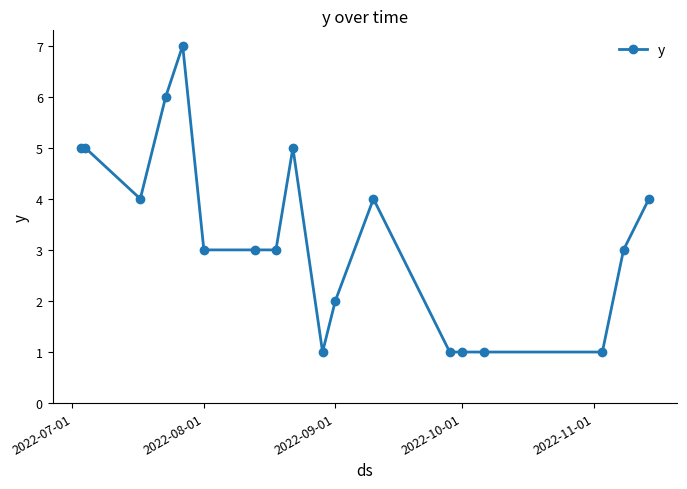

What is the average value?

3